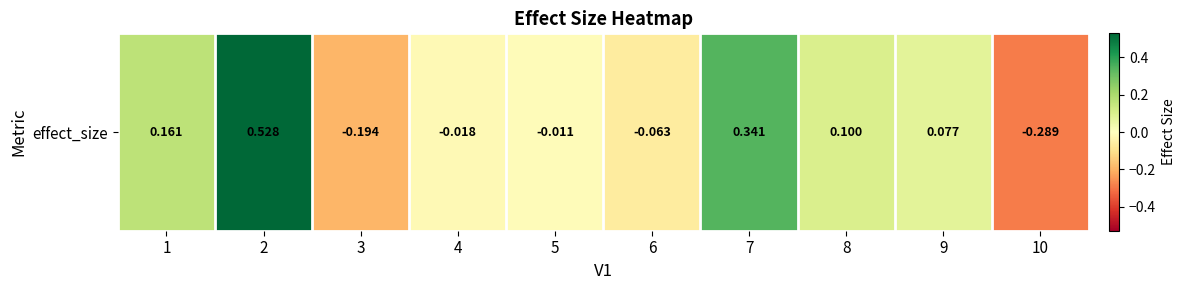

The value at 8 is 0.1. True or false?

False